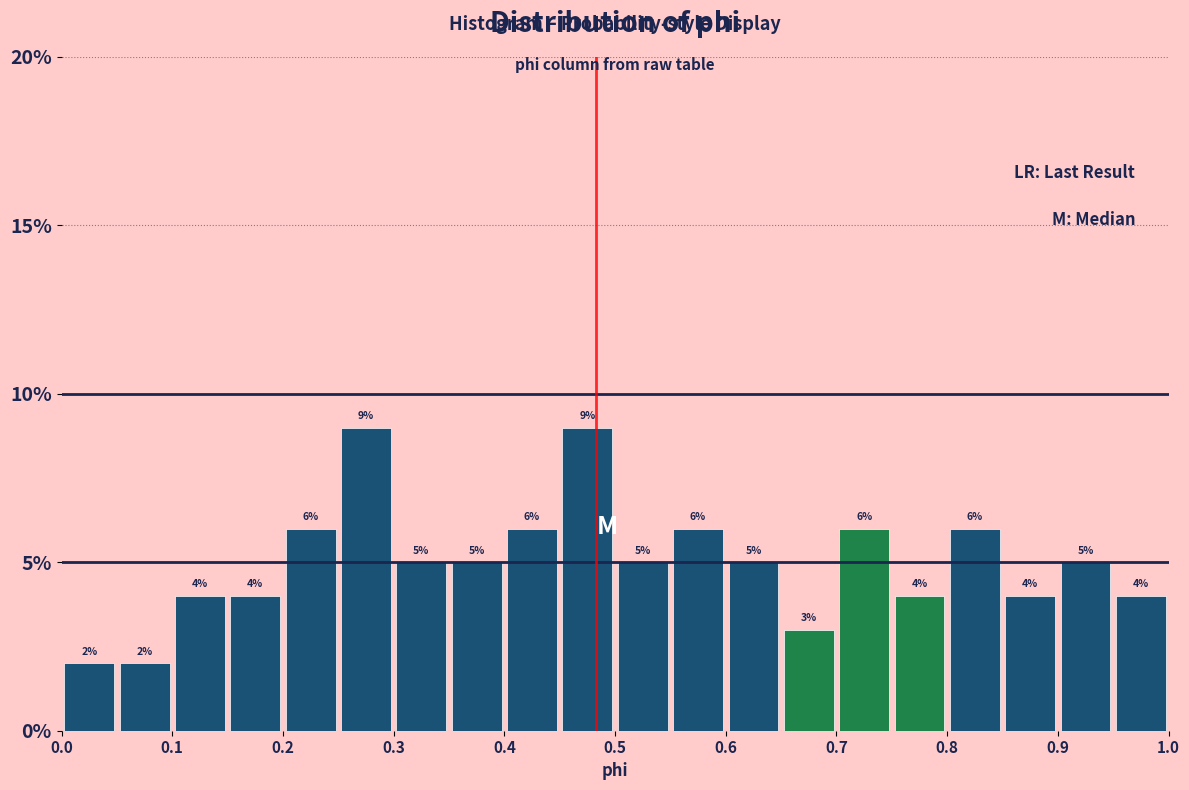

Reading left to right, list every bar in this chart as the range it spans on the x-axis followed by its height.

0.00 to 0.05: 2
0.05 to 0.10: 2
0.10 to 0.15: 4
0.15 to 0.20: 4
0.20 to 0.25: 6
0.25 to 0.30: 9
0.30 to 0.35: 5
0.35 to 0.40: 5
0.40 to 0.45: 6
0.45 to 0.50: 9
0.50 to 0.55: 5
0.55 to 0.60: 6
0.60 to 0.65: 5
0.65 to 0.70: 3
0.70 to 0.75: 6
0.75 to 0.80: 4
0.80 to 0.85: 6
0.85 to 0.90: 4
0.90 to 0.95: 5
0.95 to 1.00: 4